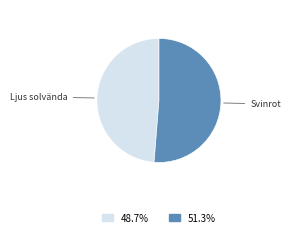

Does any single category account for the majority?

Yes